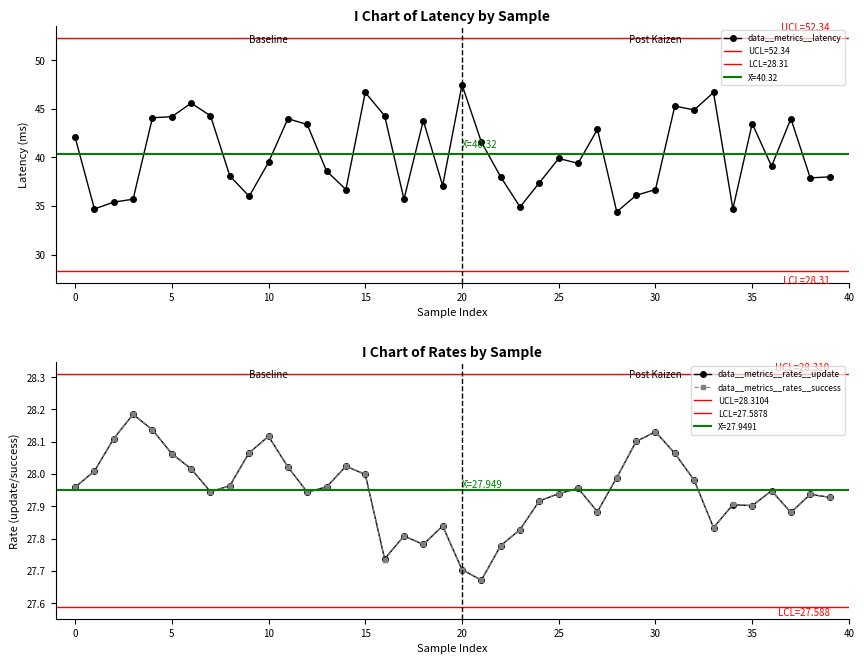

What is the label of the 15th point from the right?

25